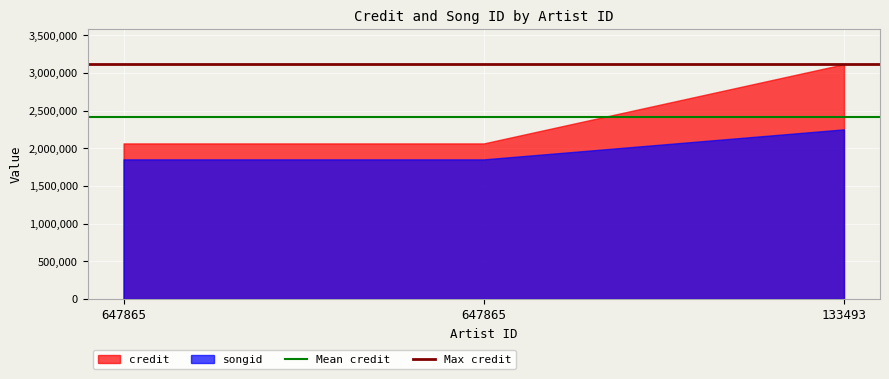

How many series are shown in this chart?

2